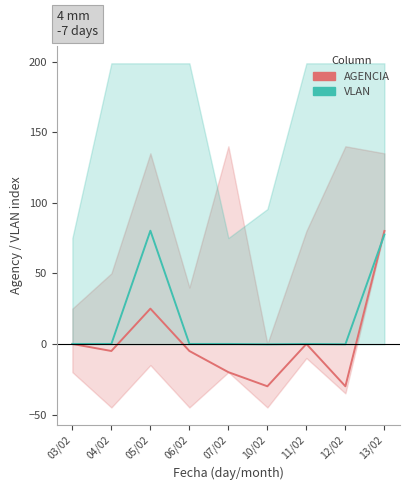

Count the number of categories in the chart.

9